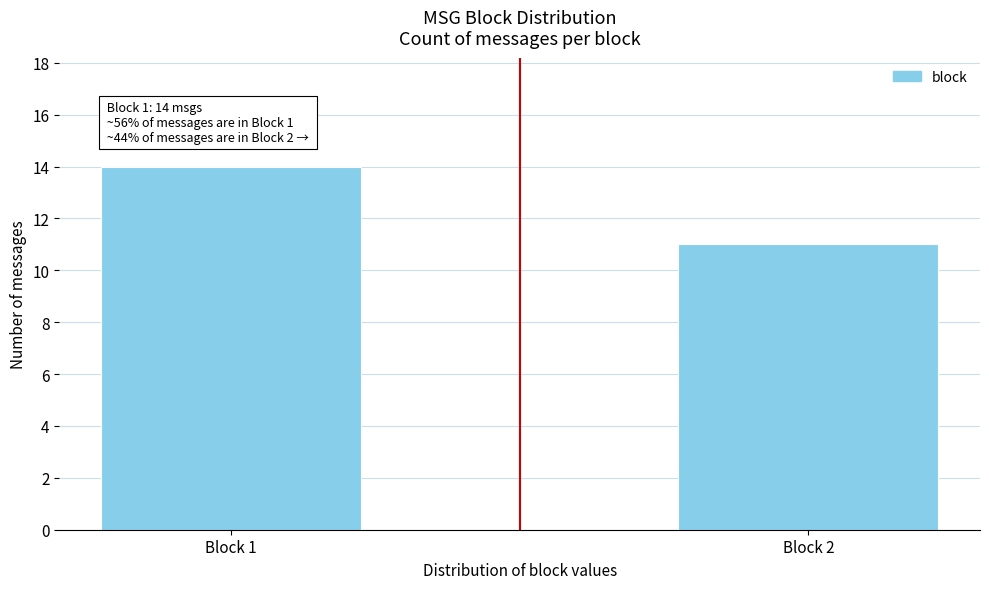

Reading left to right, extract all data points from this chart.

14	11